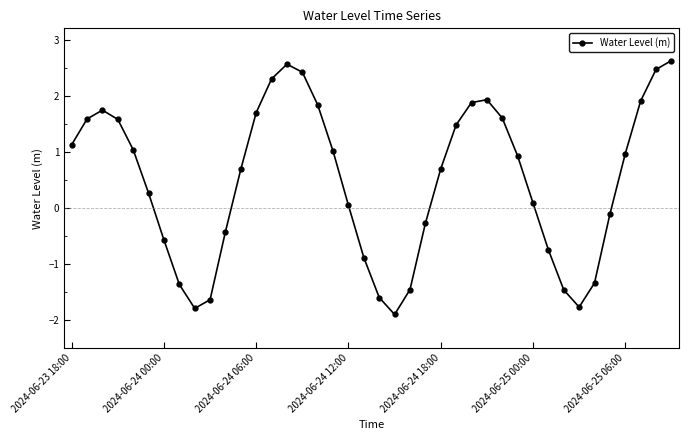

How many interior local peaks (higher than both neighbors) does the data have?

3